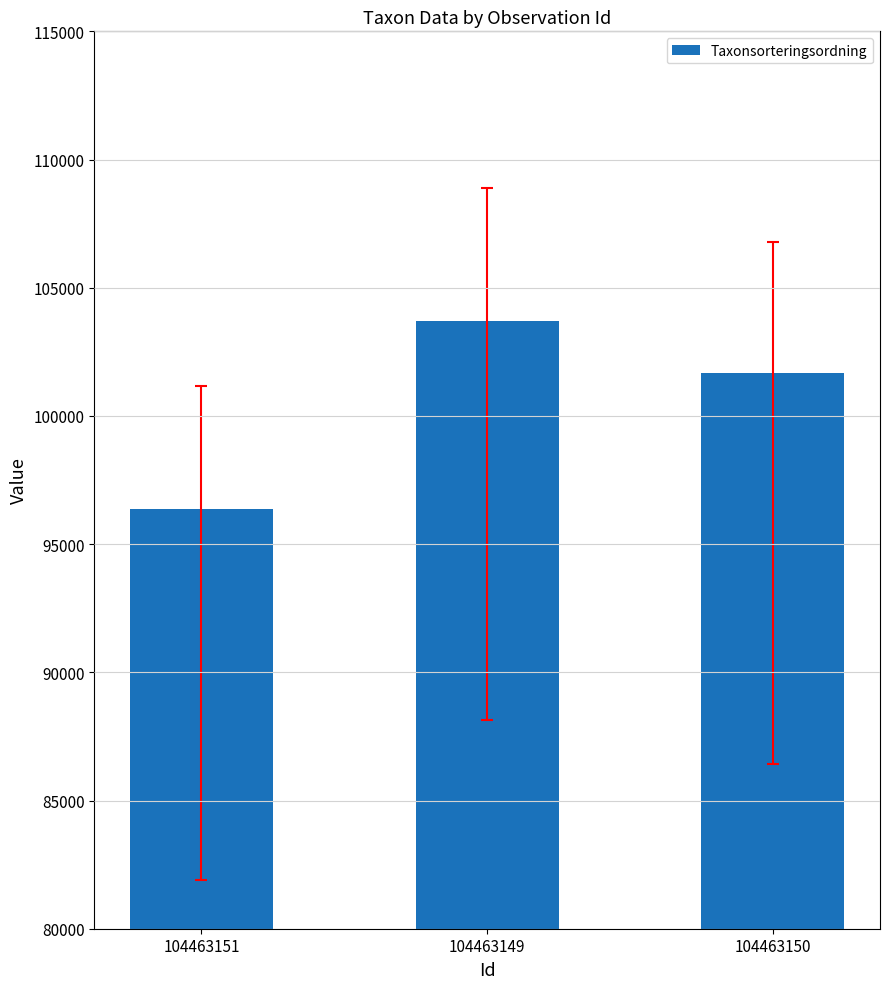

Rank the categories by value from highest to lowest.

104463149, 104463150, 104463151